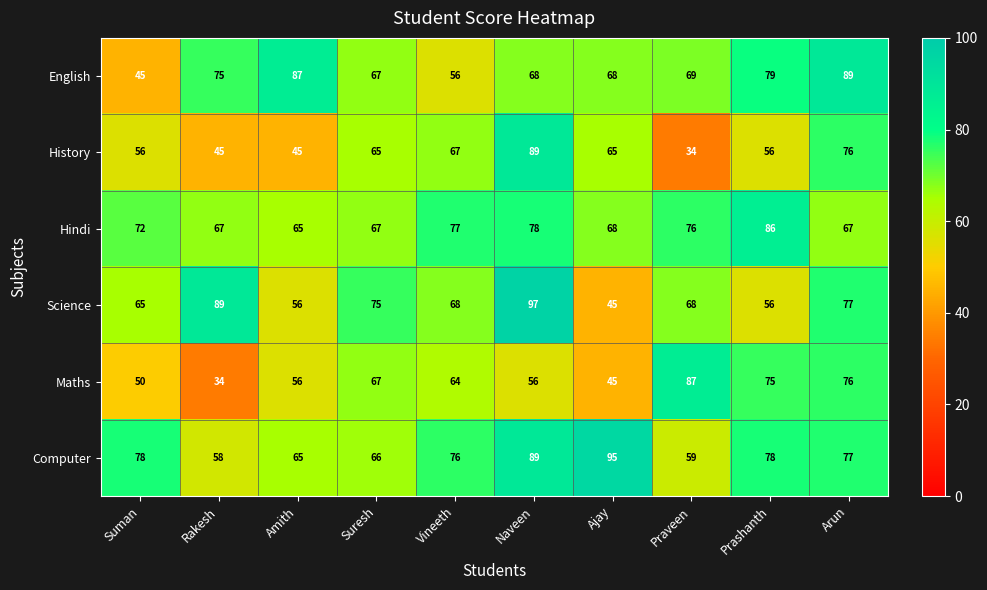

The Science series shows 97 at Prashanth. True or false?

False